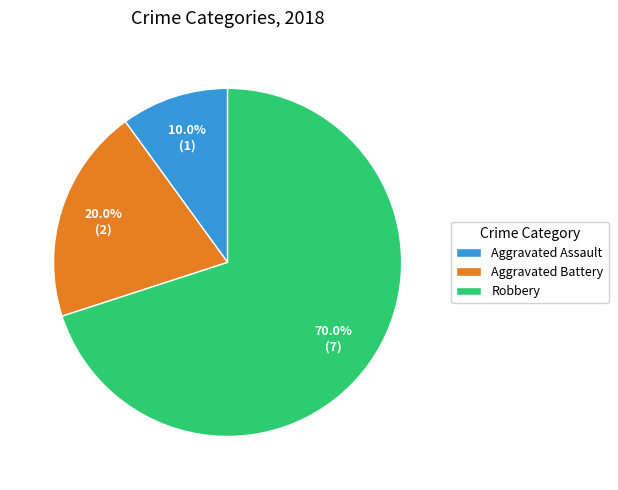

What percentage is NOT represented by Aggravated Assault?

90.0%